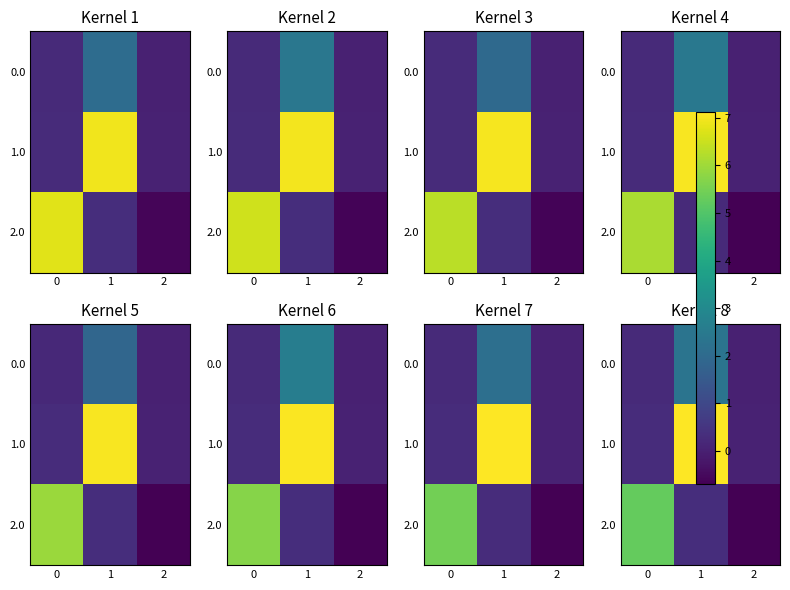

What is the sum of all 1.0 values?

7.5